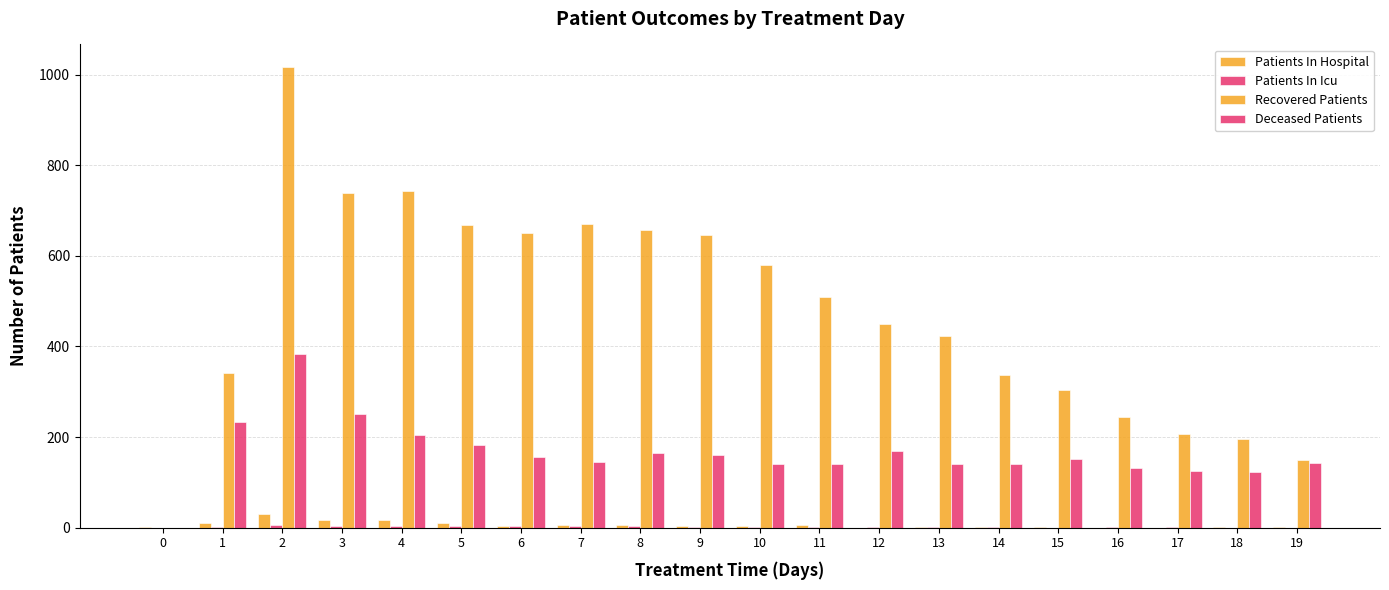

Are the bars horizontal?

No